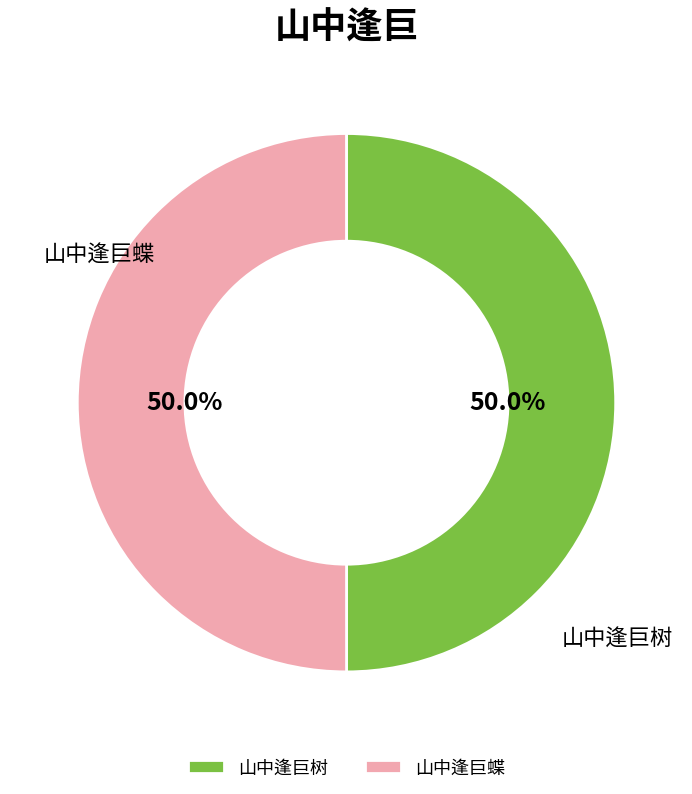

To the nearest percent, what is the combined percentage of 山中逢巨树 and 山中逢巨蝶?

100%